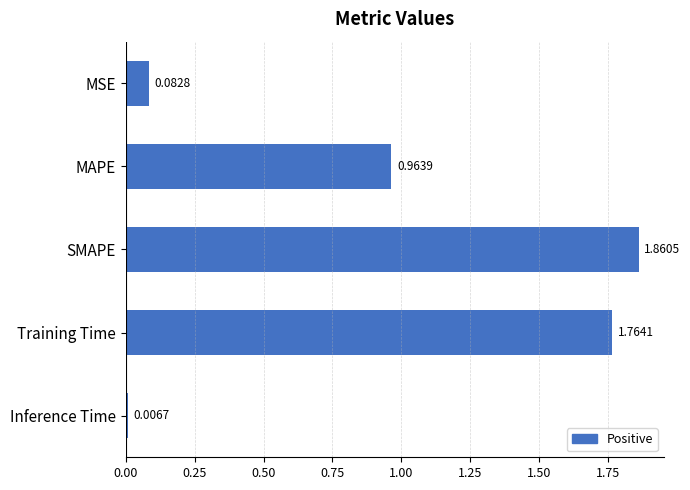

What is the sum of all values?

4.7